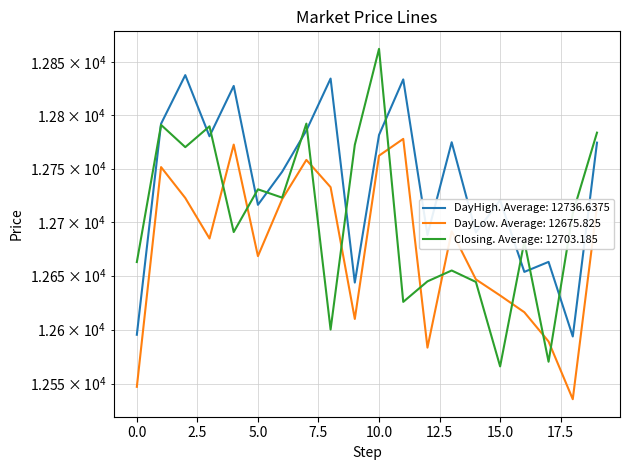

True or false: Closing has more than 2 interior local peaks.

True